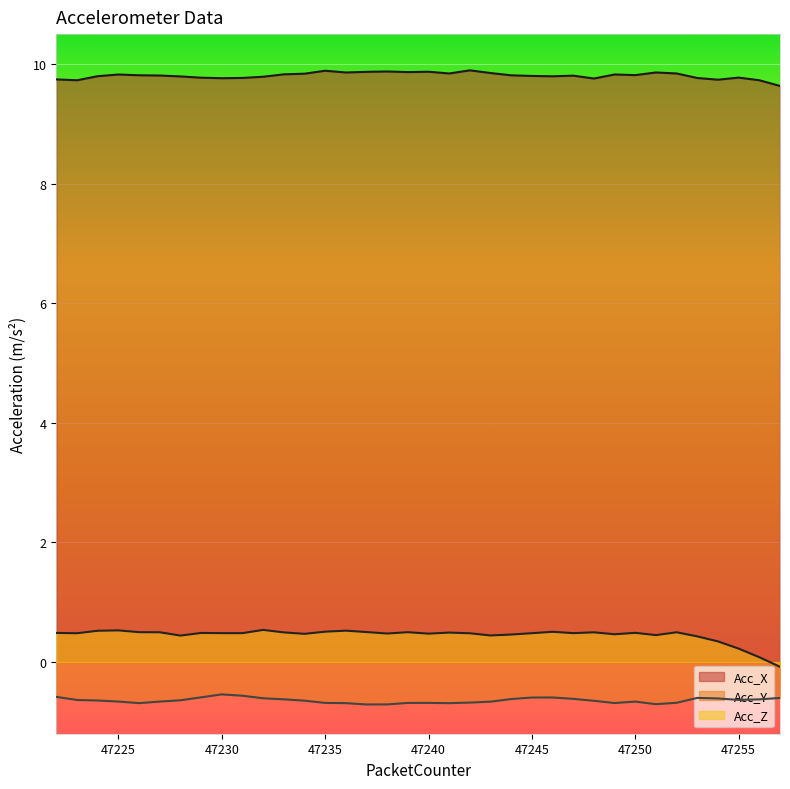

List the labels in order of Acc_X value, largest first.

47242, 47235, 47238, 47240, 47237, 47239, 47251, 47236, 47243, 47252, 47241, 47234, 47233, 47249, 47225, 47250, 47226, 47244, 47227, 47247, 47245, 47224, 47246, 47228, 47232, 47255, 47229, 47231, 47253, 47230, 47248, 47222, 47254, 47256, 47223, 47257